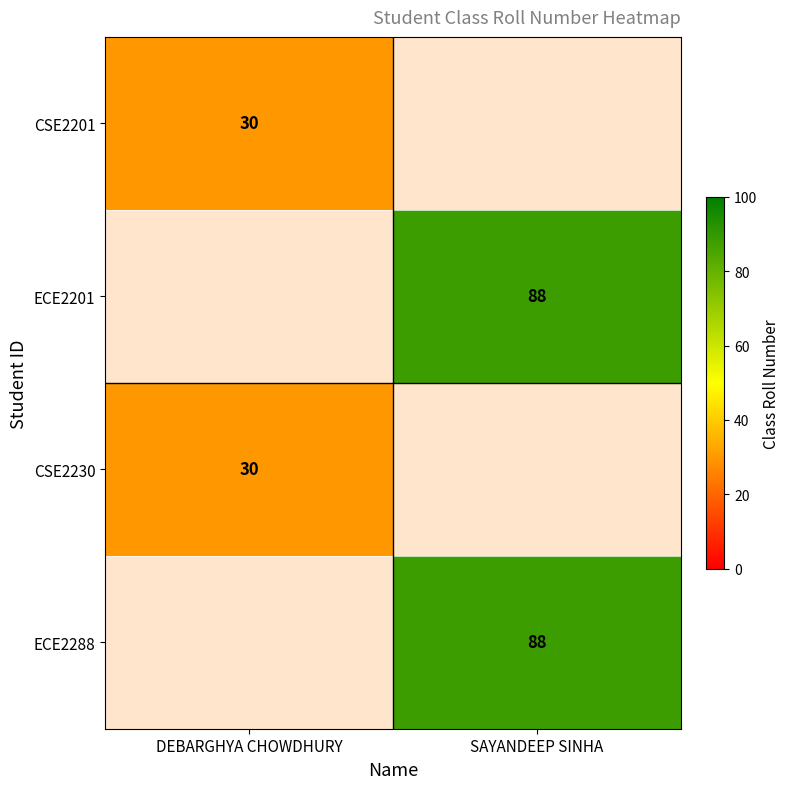

The value of ECE2201 at SAYANDEEP SINHA is 88. True or false?

True